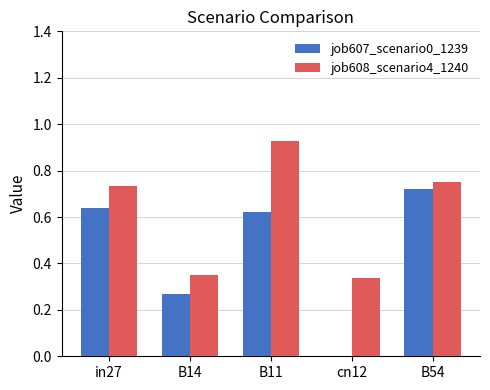

How many groups of bars are there?

5